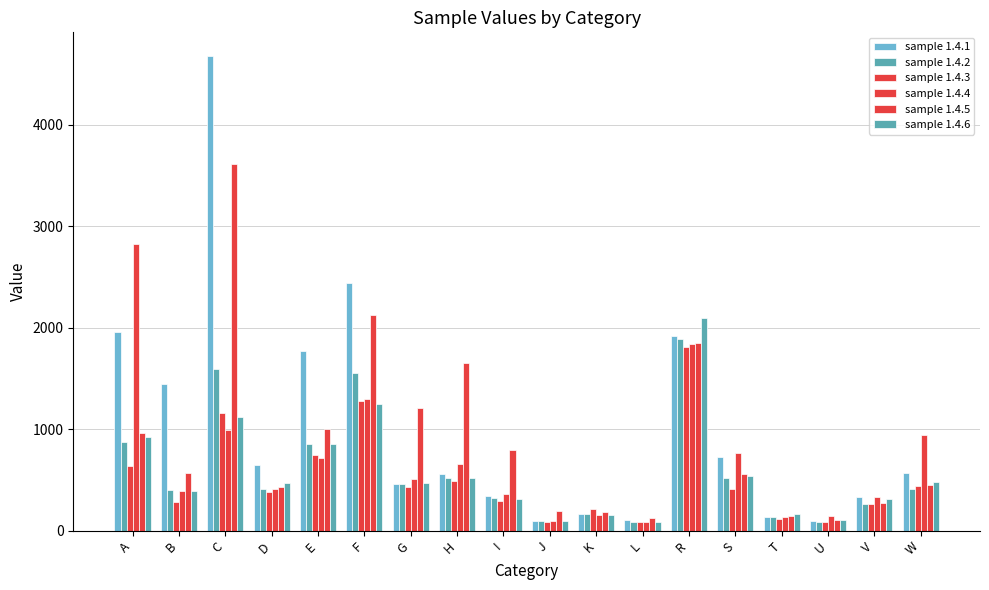

How many data points does each series have?

18